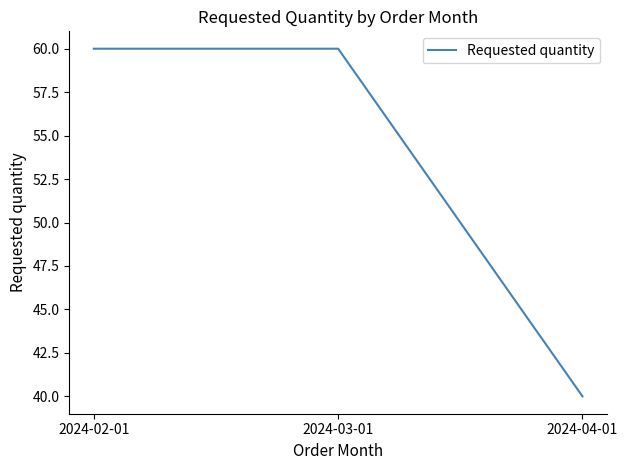

What is the sum of all values?

160